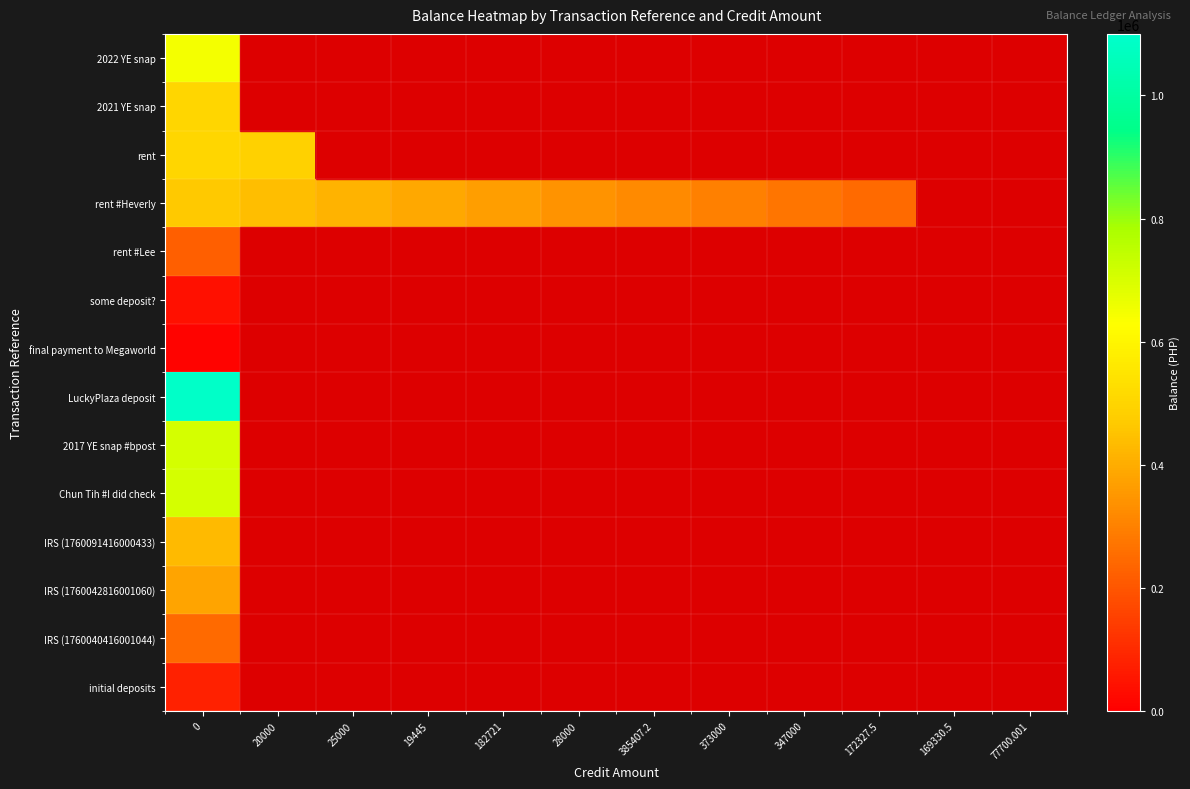

What is the difference between the highest and lowest values at 0?

1079900.0